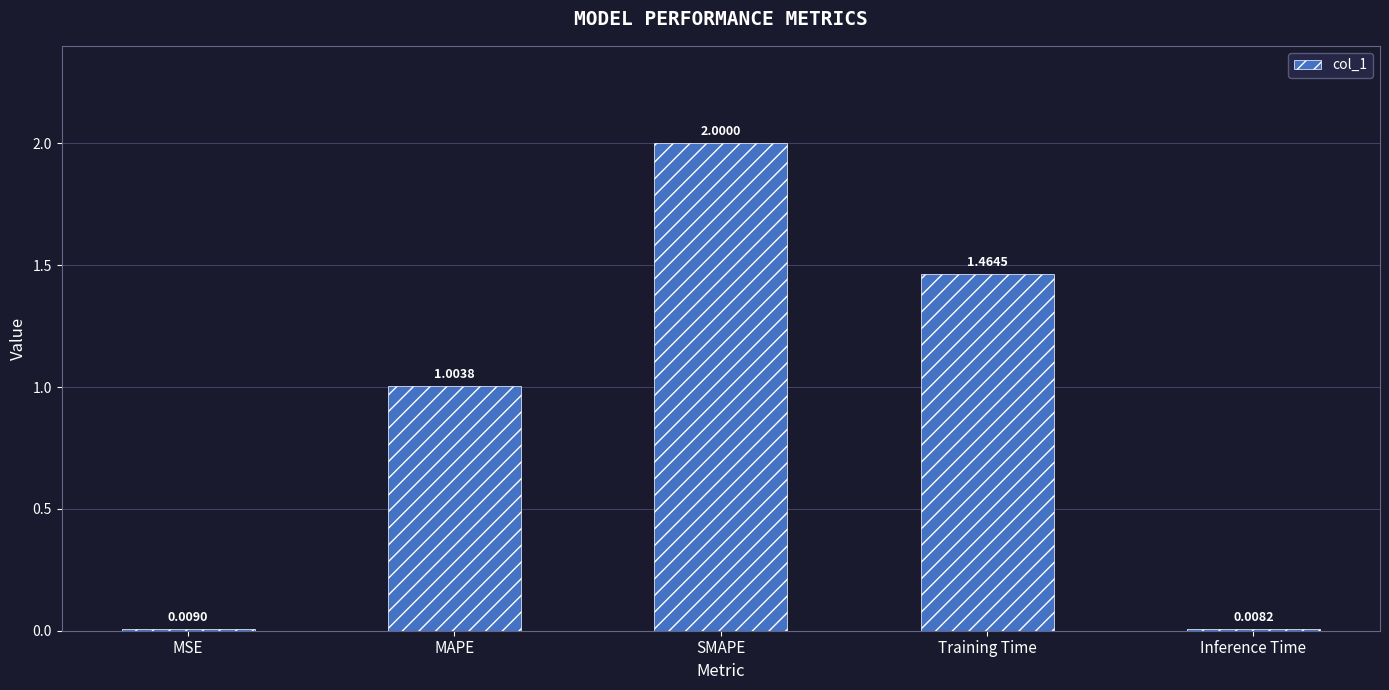

How many data points are less than 1?

2